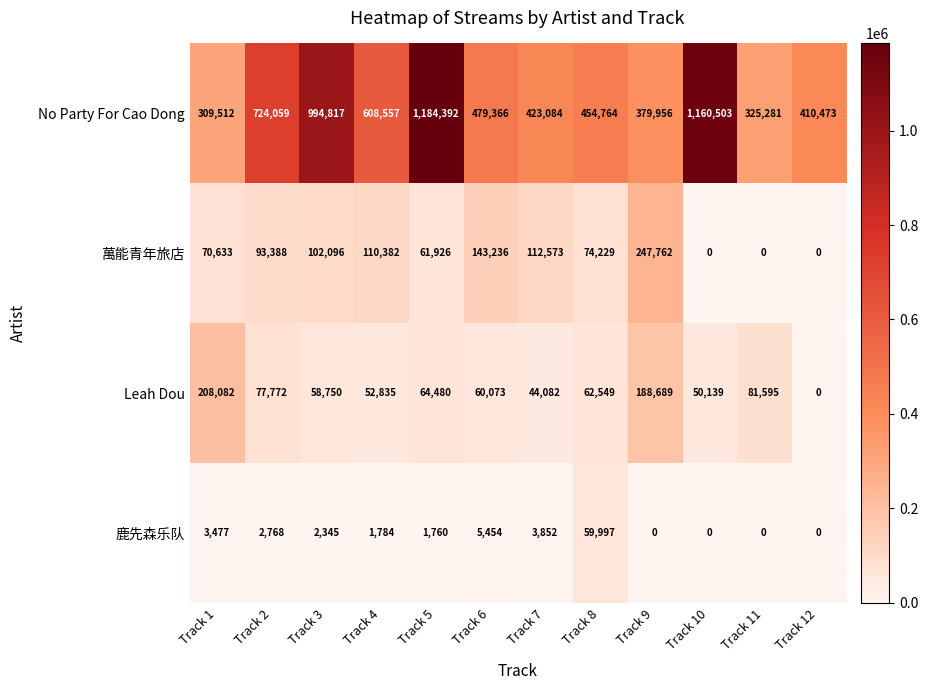

What is the average value of the Leah Dou series?

79087